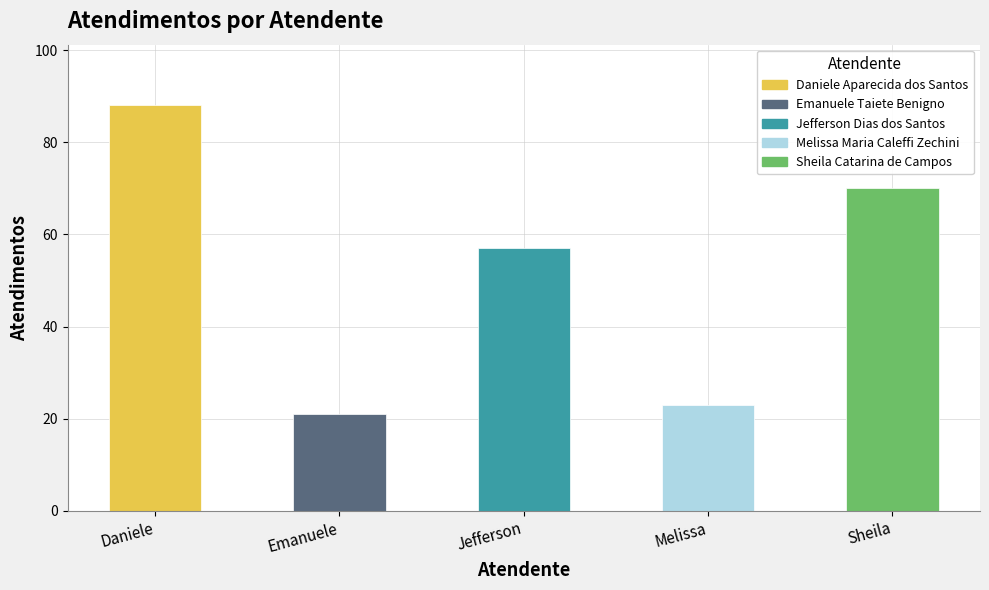

Reading left to right, extract all data points from this chart.

88	21	57	23	70